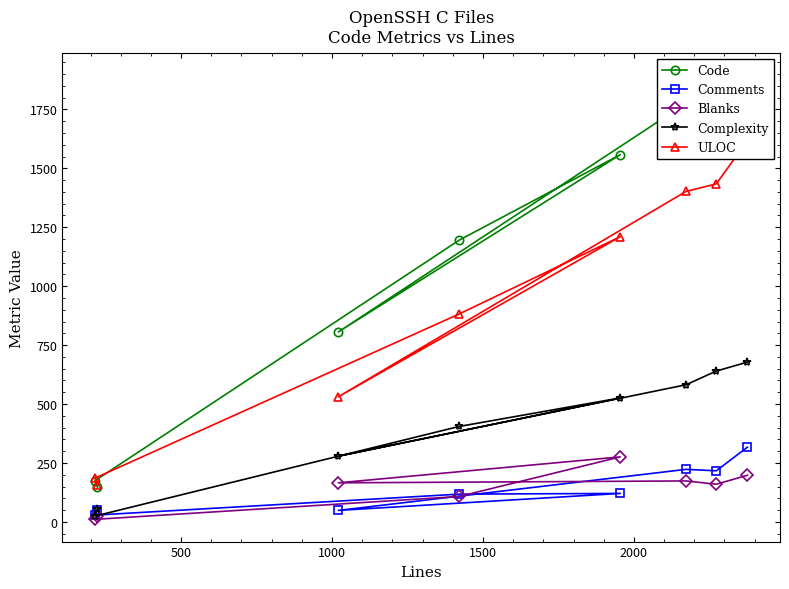

Rank the series by their maximum value, from lowest to highest.

Blanks, Comments, Complexity, ULOC, Code